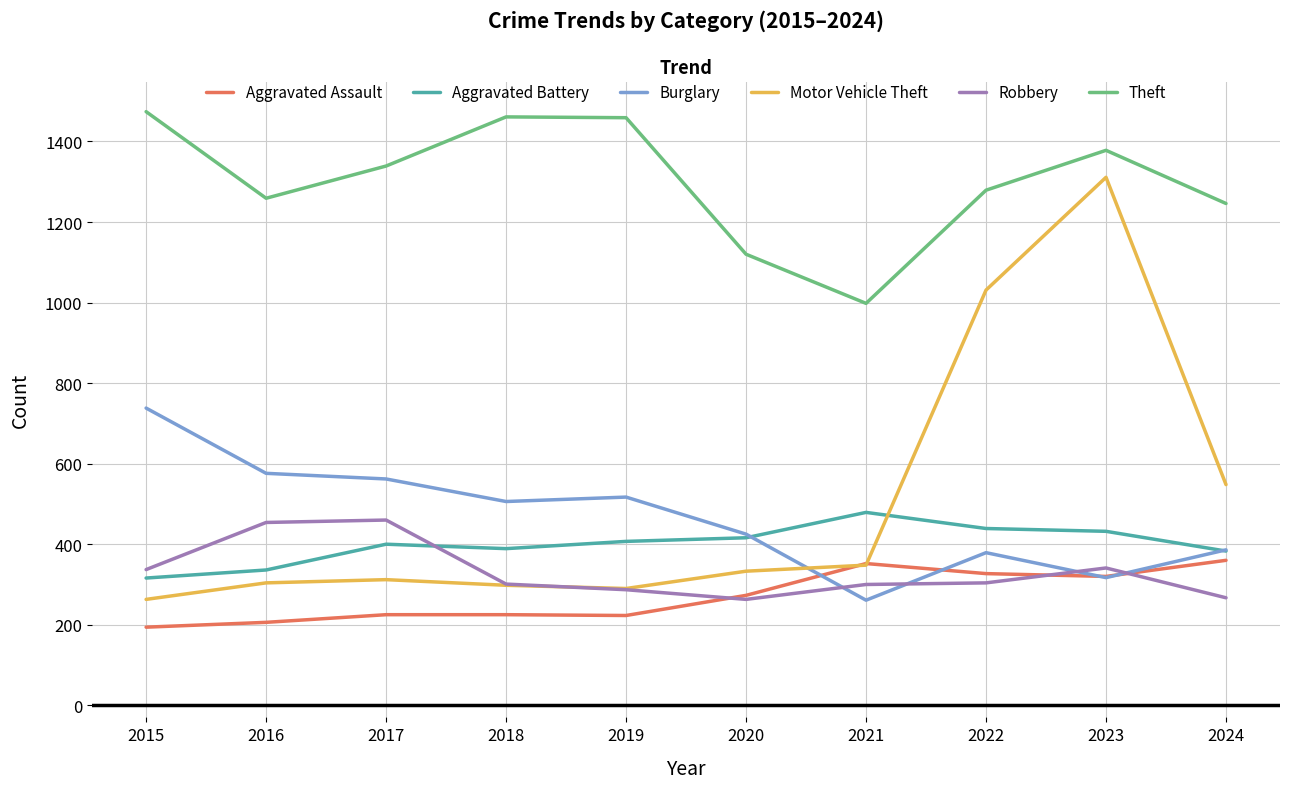

True or false: Robbery and Theft cross at least once.

False